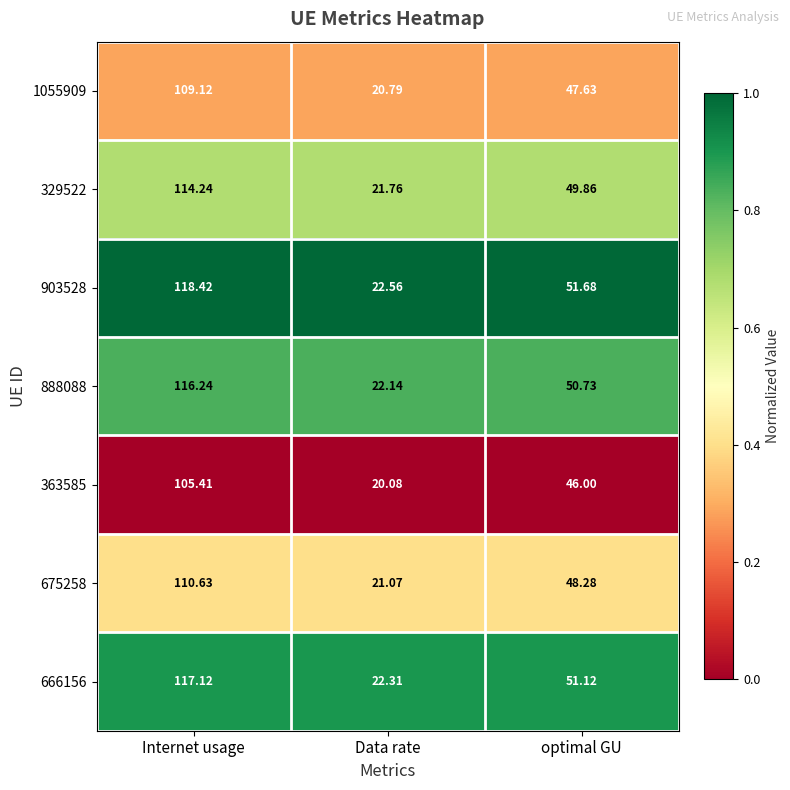

Which series has the largest range (max minus min)?

903528